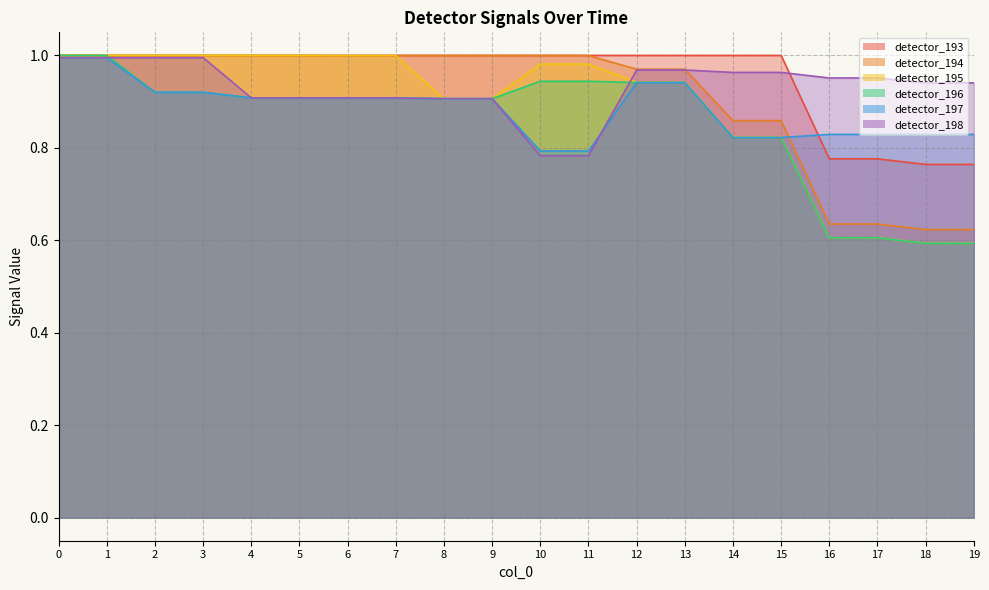

What is the total value across all series at 4?

5.7